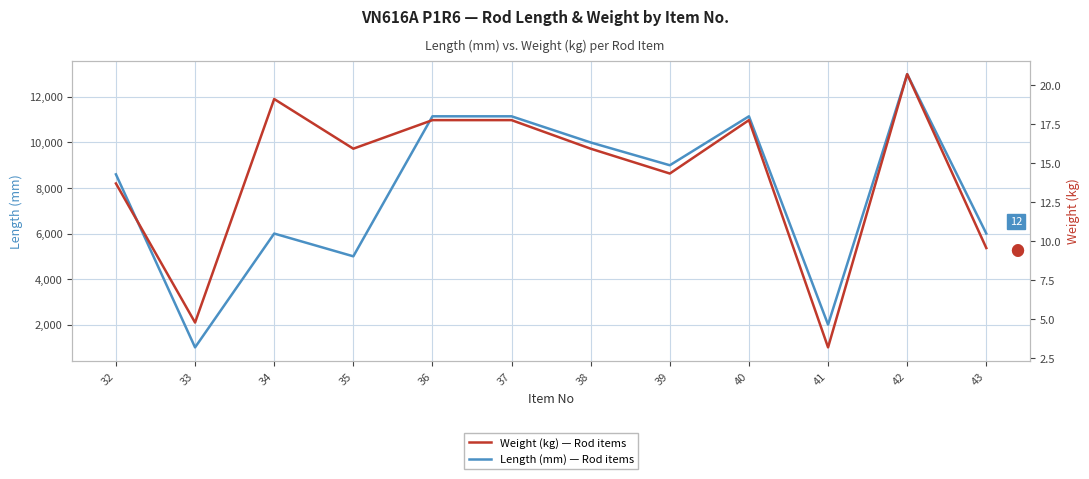

At how many categories does at least one series exceed 8224?

7